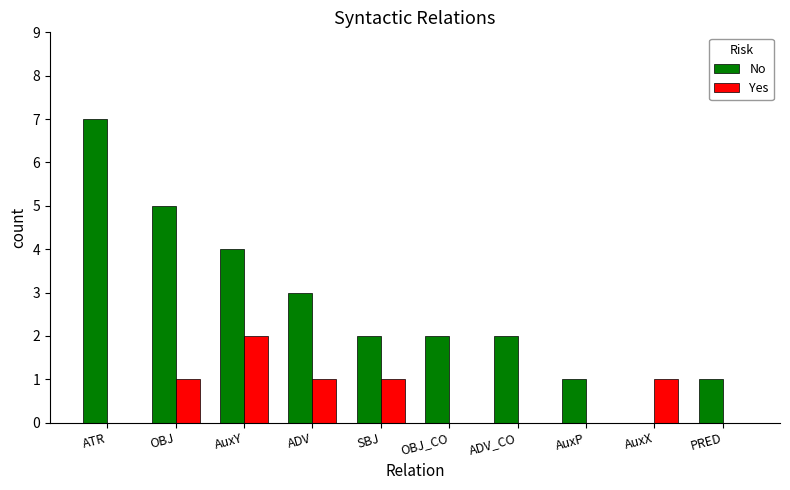

What is the sum of the No values at AuxP and SBJ?

3